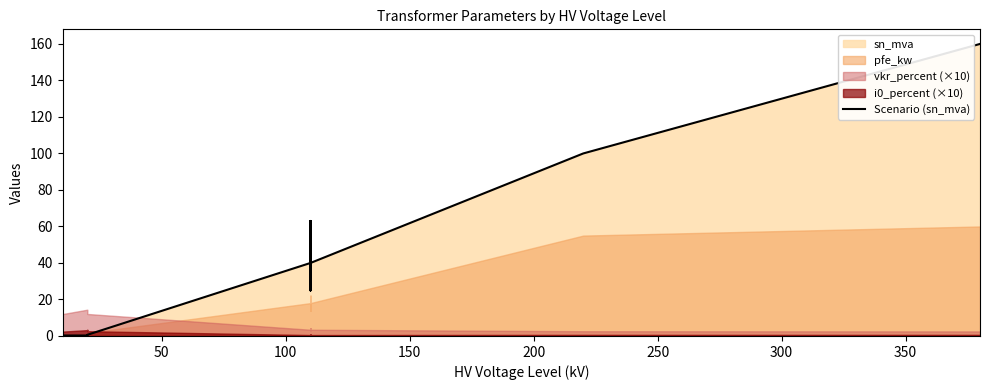

How many lines are shown in the chart?

1